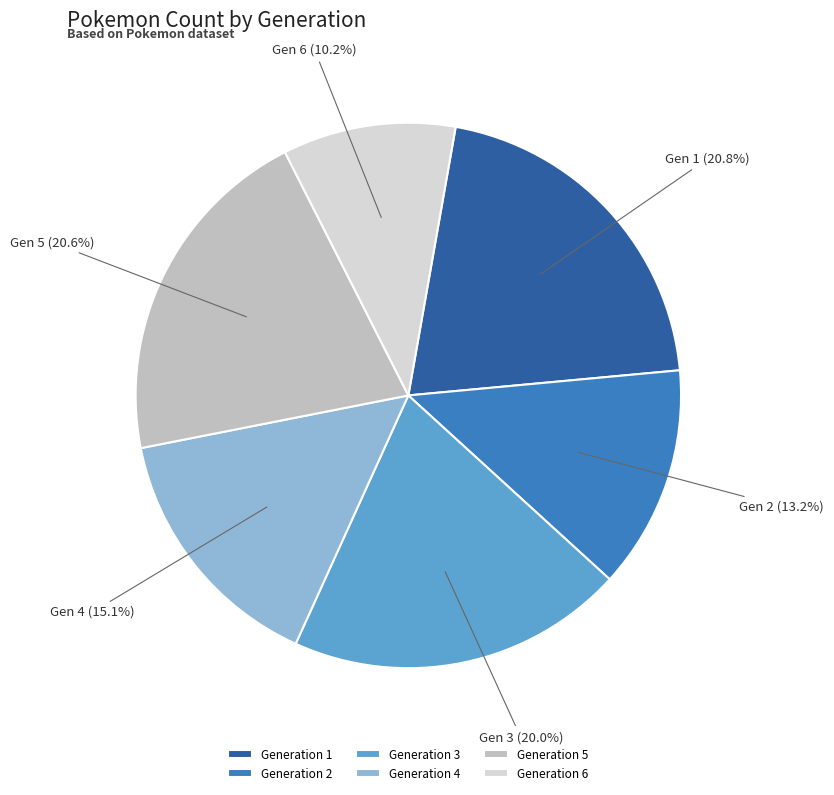

To the nearest percent, what is the difference between the Generation 1 and Generation 3 slice percentages?

1%